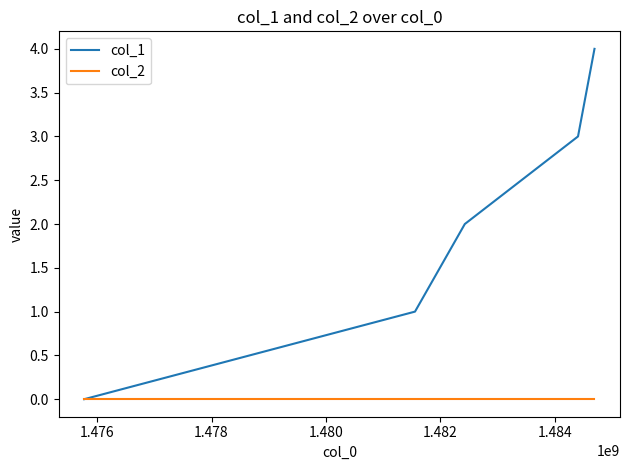

Reading left to right, extract all data points from this chart.

col_1: 0	1	2	3	4
col_2: 0	0	0	0	0